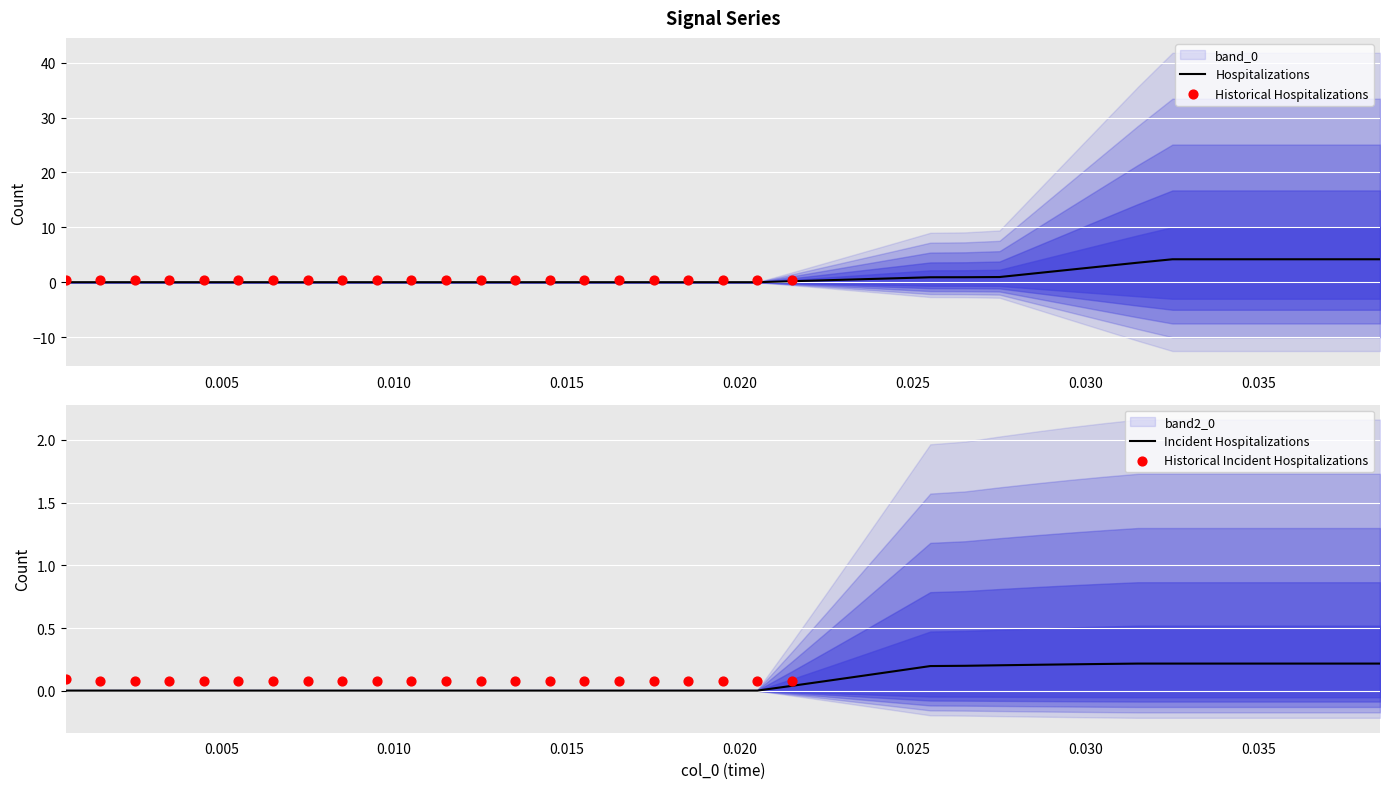

At which category is the sum across all series the highest?

23